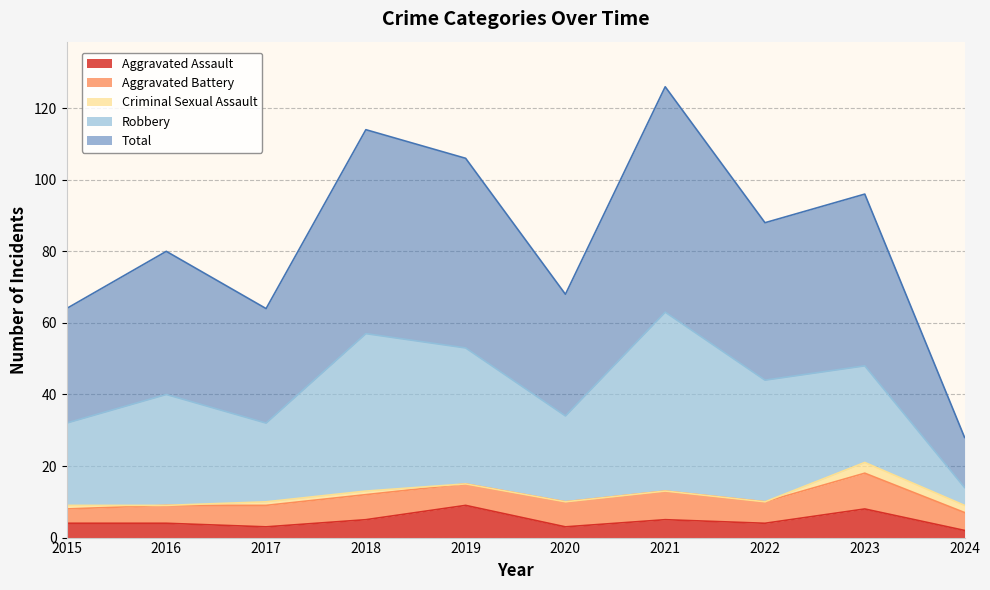

True or false: Aggravated Assault and Total intersect in this chart.

False